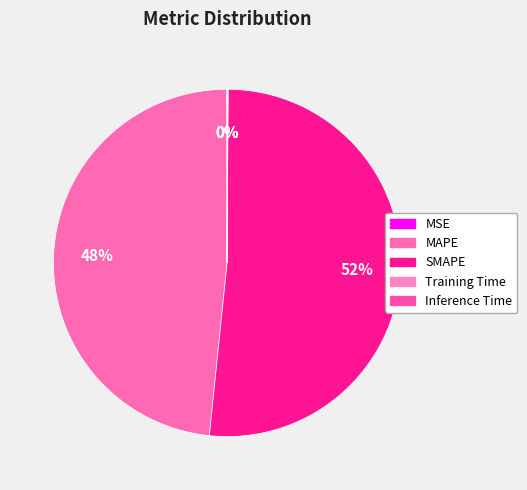

Which category has the smallest portion of the pie?

MSE